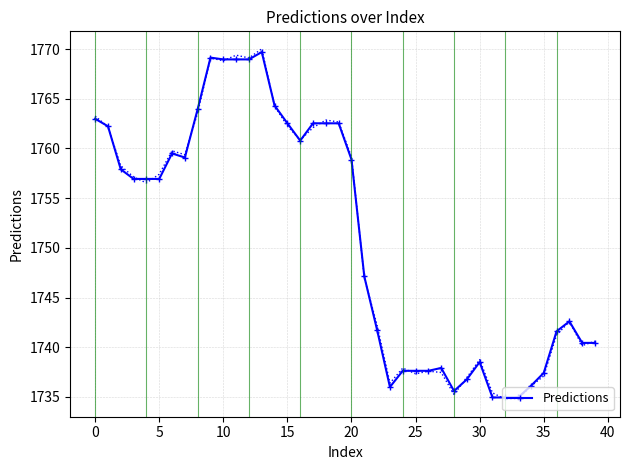

What is the difference between the maximum and second lowest values?

34.8